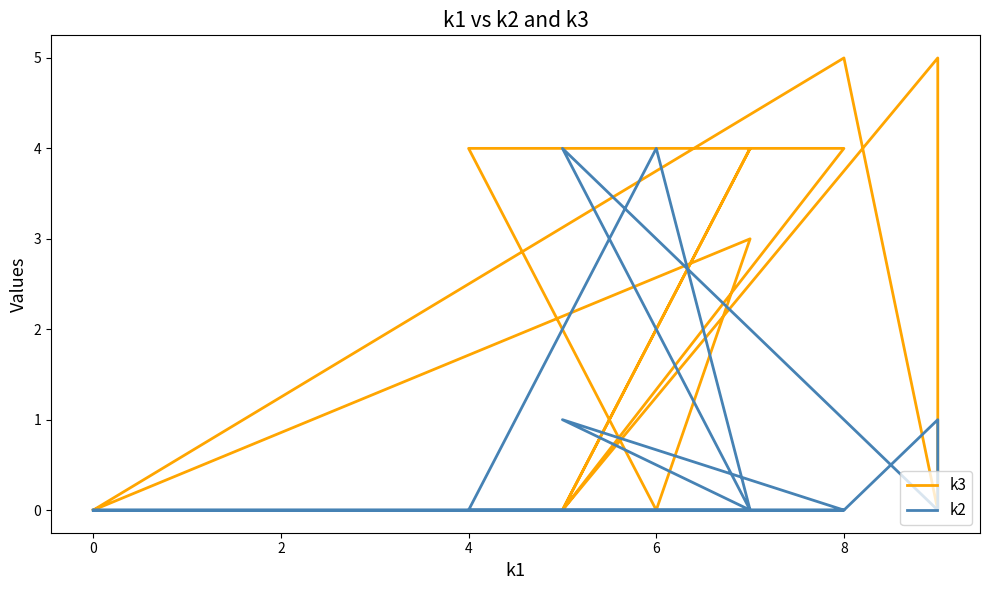

How many intersections are there between k3 and k2?

8